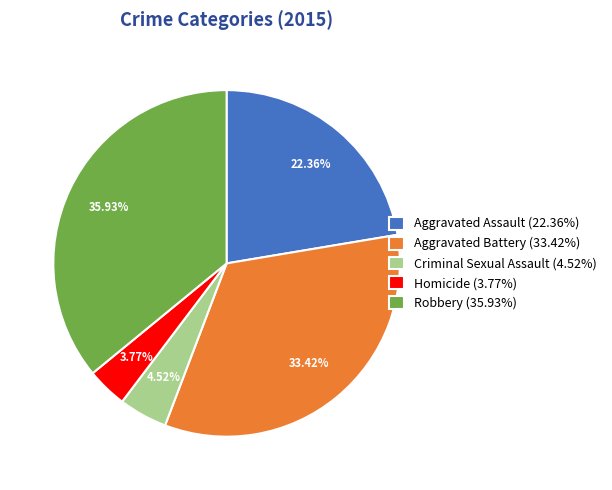

Approximately how many times larger is the value at Criminal Sexual Assault compared to Robbery?

0.1